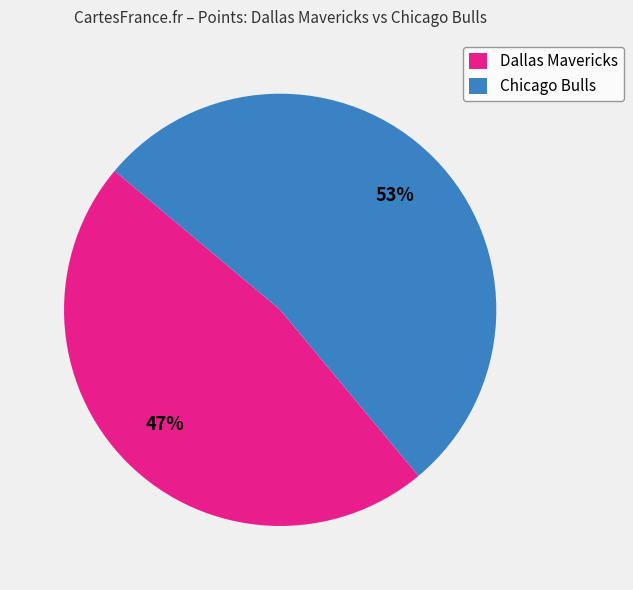

Which has a higher value, Dallas Mavericks or Chicago Bulls?

Chicago Bulls